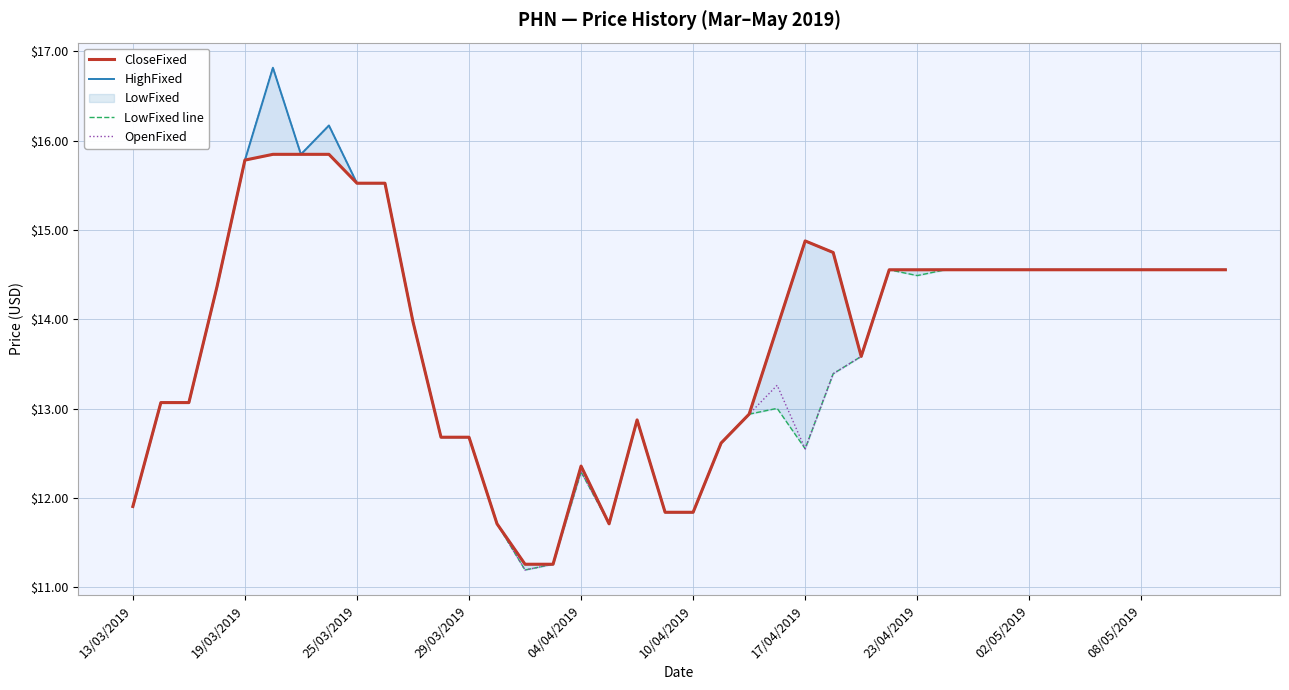

True or false: CloseFixed and HighFixed cross at least once.

False